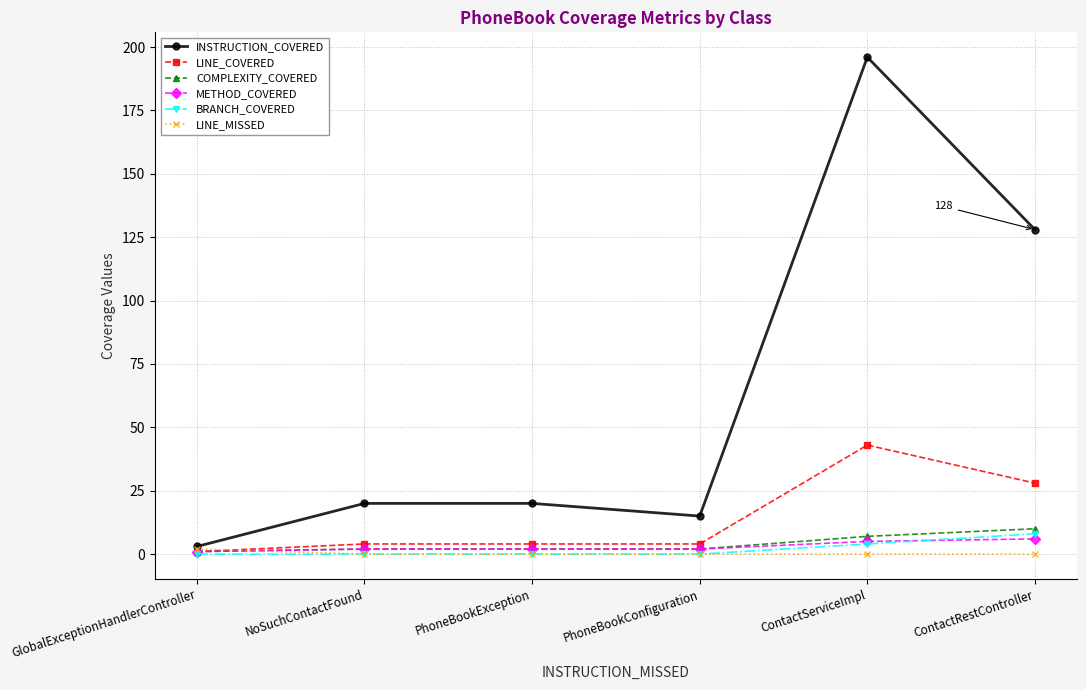

True or false: COMPLEXITY_COVERED has more than 2 interior local peaks.

False